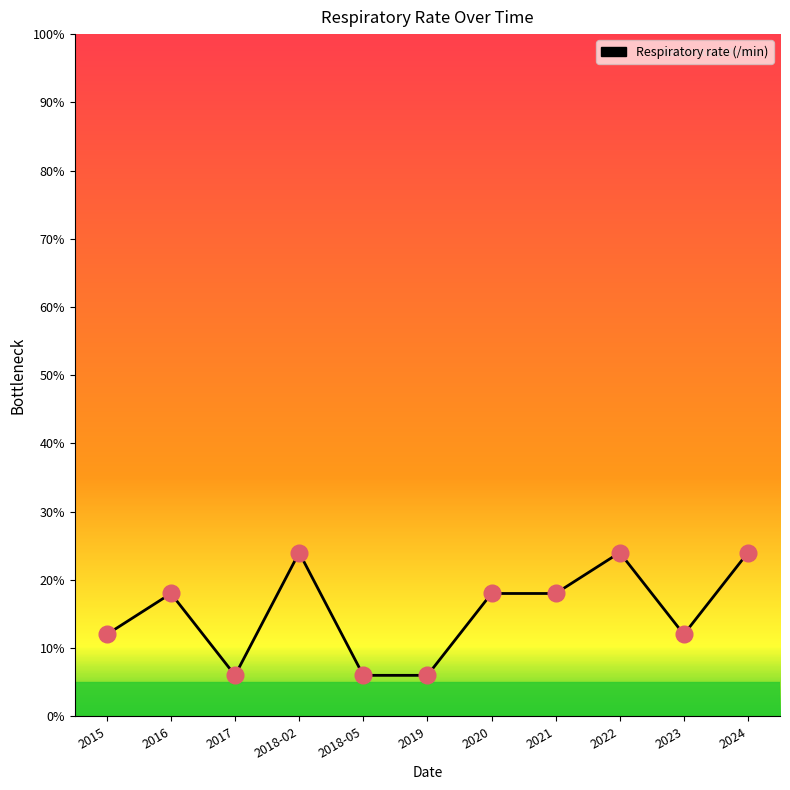

Approximately how many times larger is the value at 2018-02 compared to 2021?

1.3